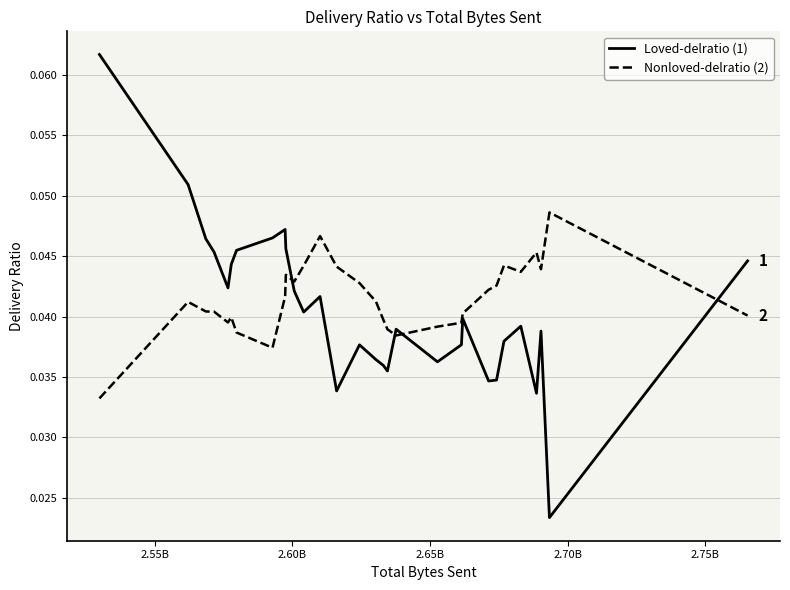

Which series has the largest range (max minus min)?

Loved-delratio (1)